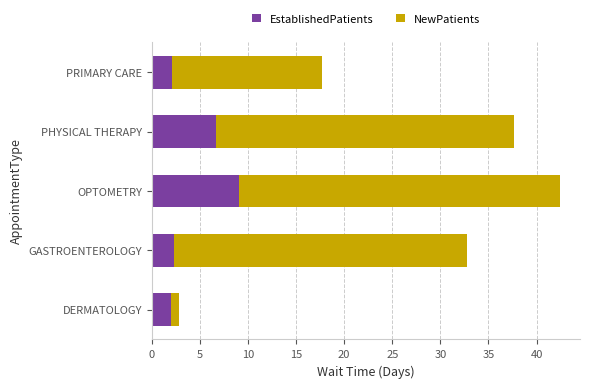

At which label is EstablishedPatients closest to 5?

PHYSICAL THERAPY